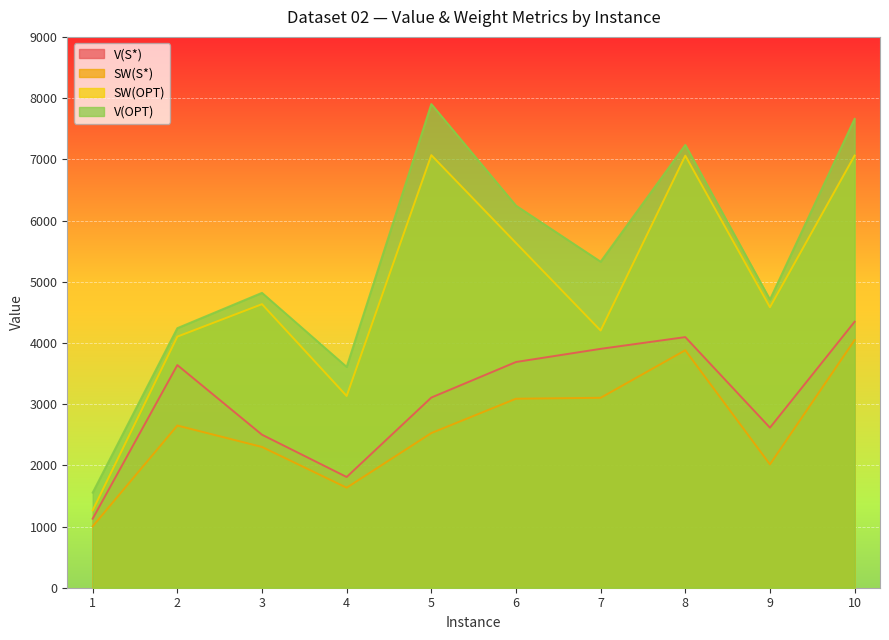

What is the smallest value displayed?

1003